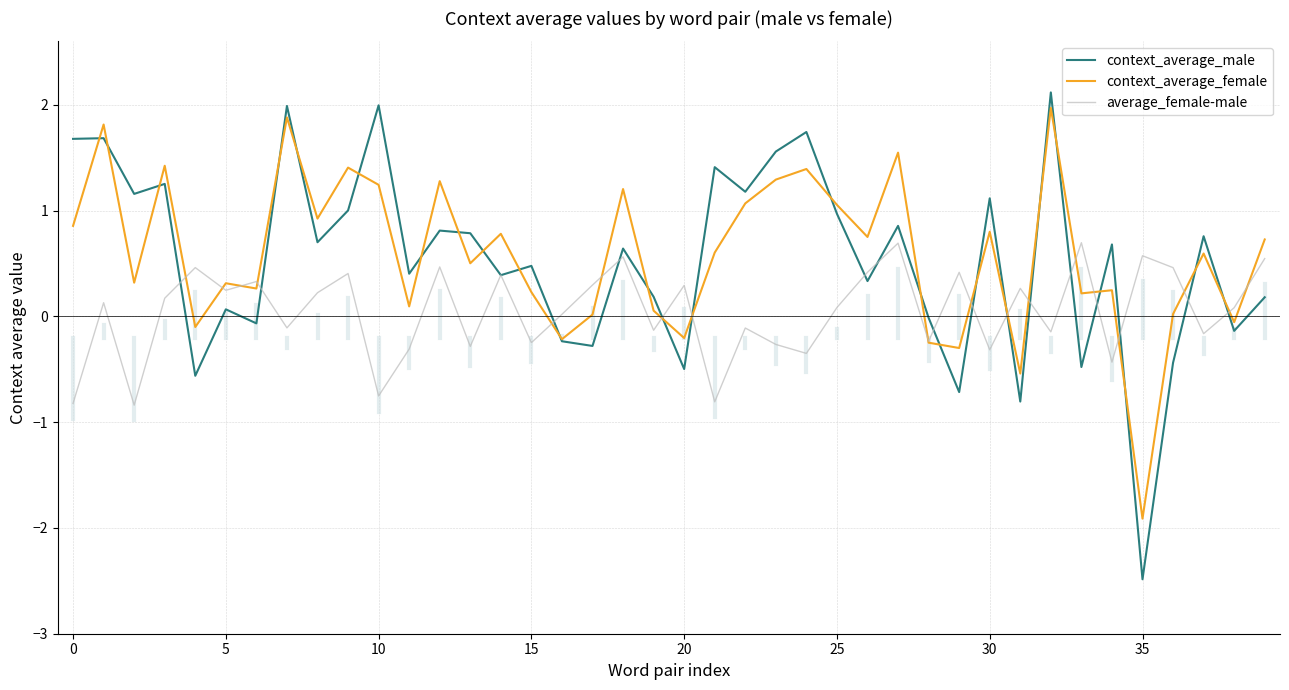

What is the minimum value for average_female-male?

-0.8